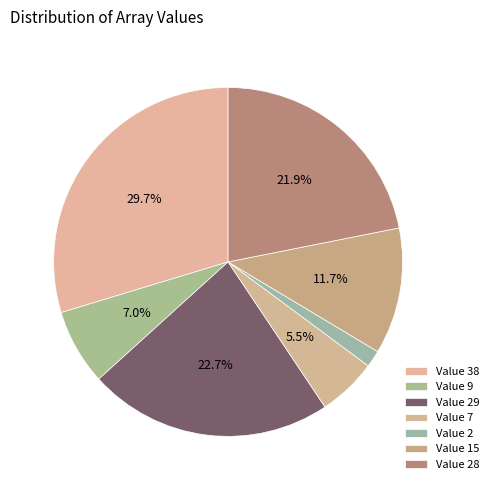

How many segments does this pie chart have?

7